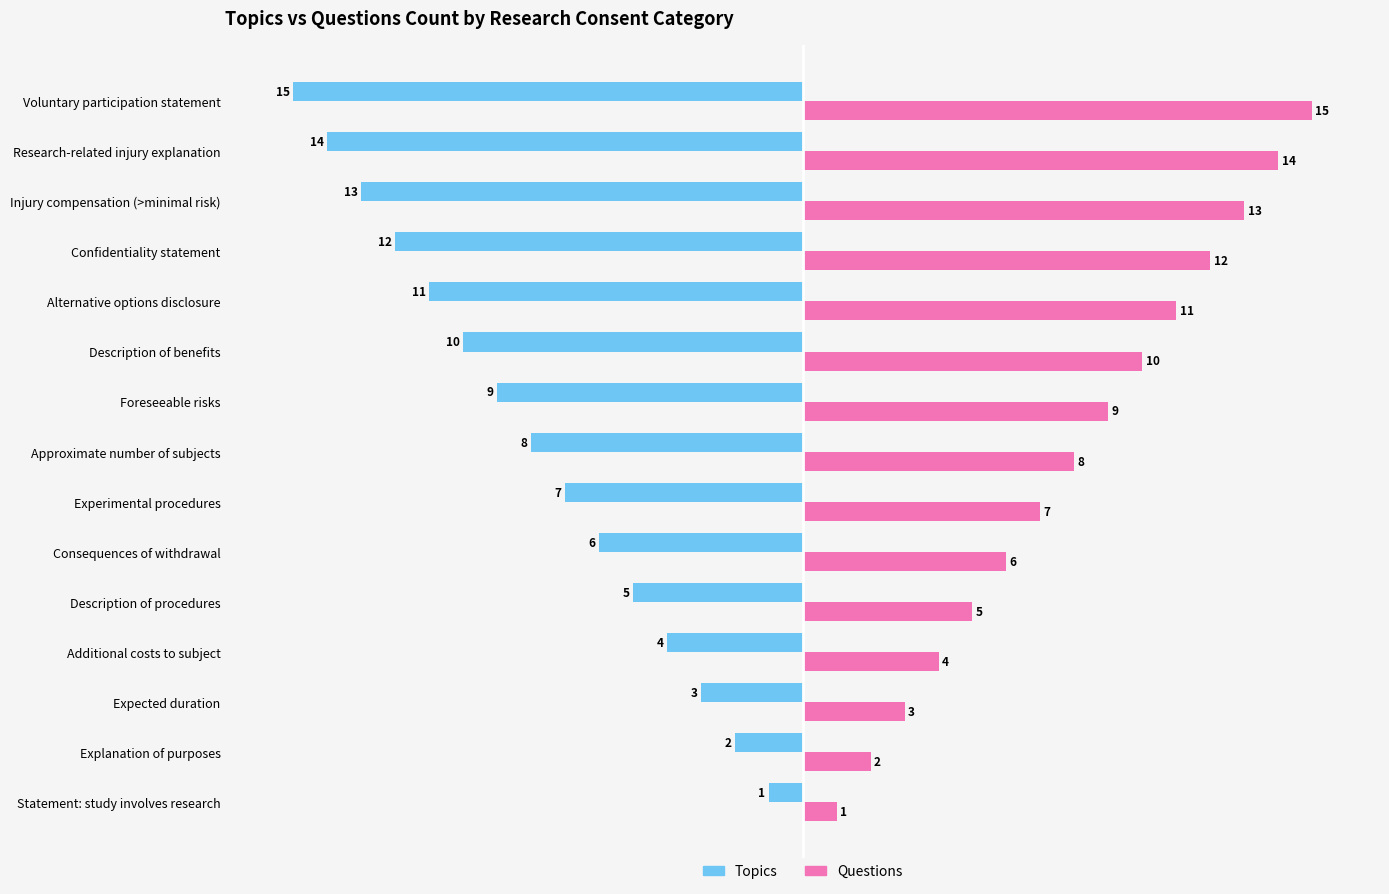

What is the difference between the maximum and minimum values in the Topics series?

14